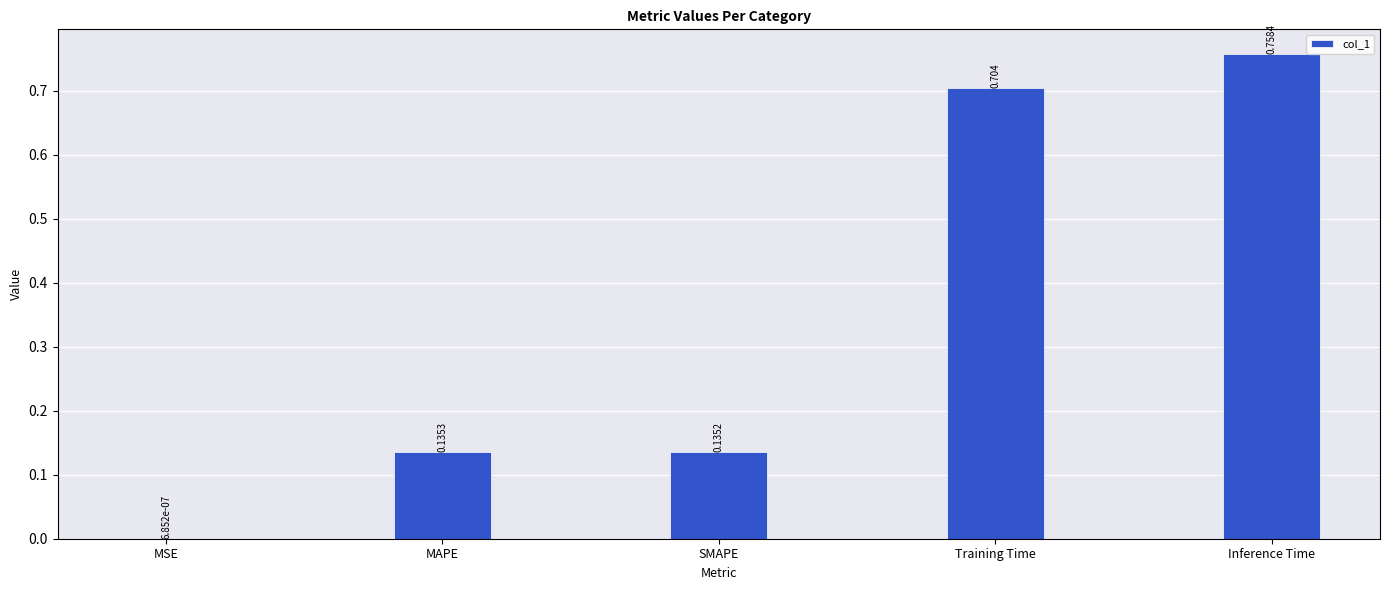

What is the sum of all values?

1.7